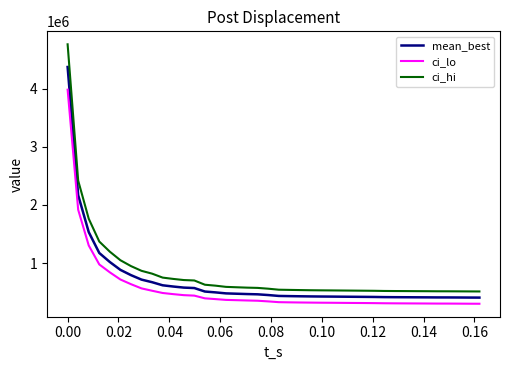

How many distinct data groups are displayed?

3